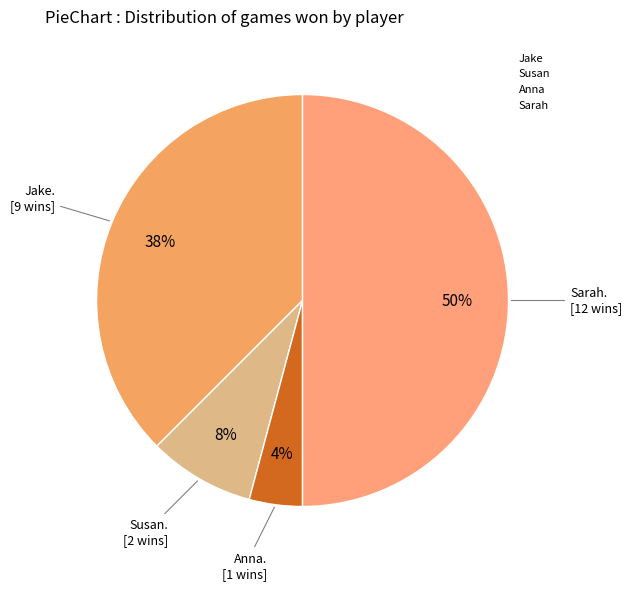

To the nearest percent, what is the average slice percentage?

25%